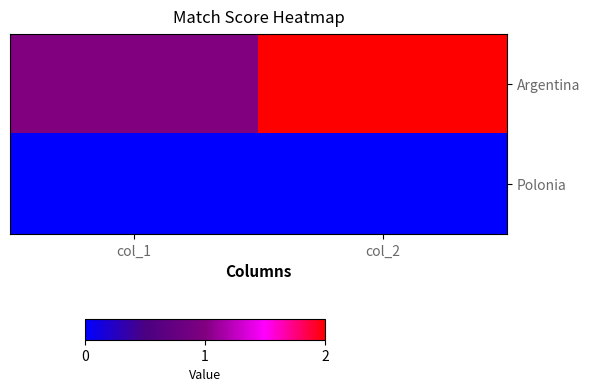

Which series changed the most between col_1 and col_2?

Argentina